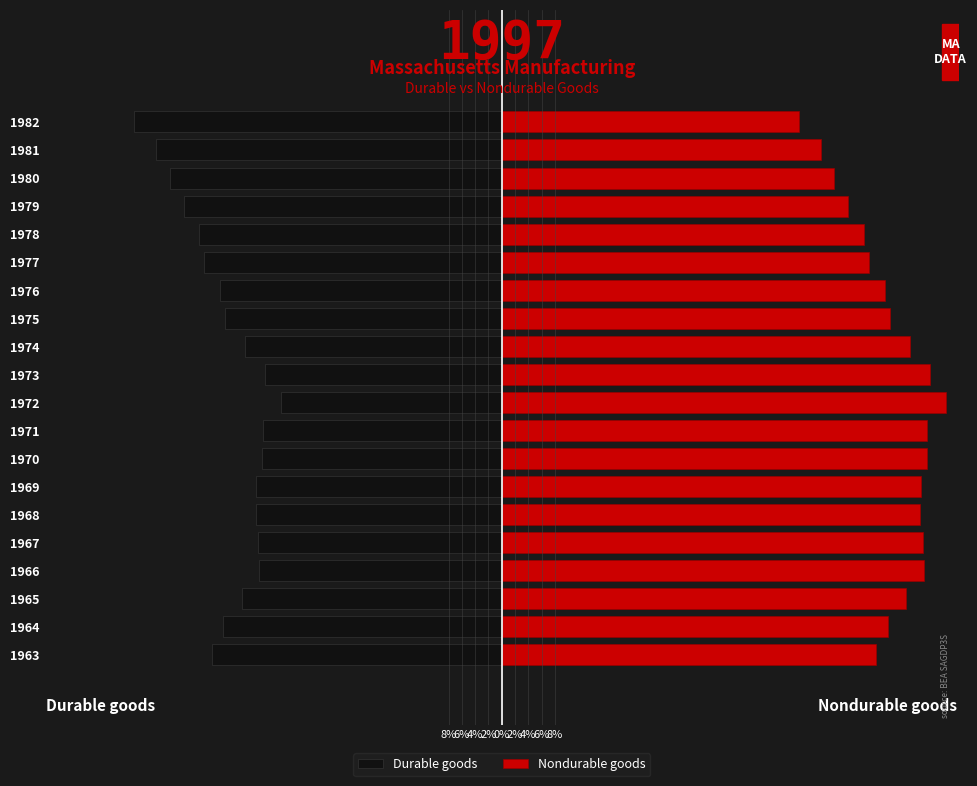

At how many categories does at least one series exceed -25?

20